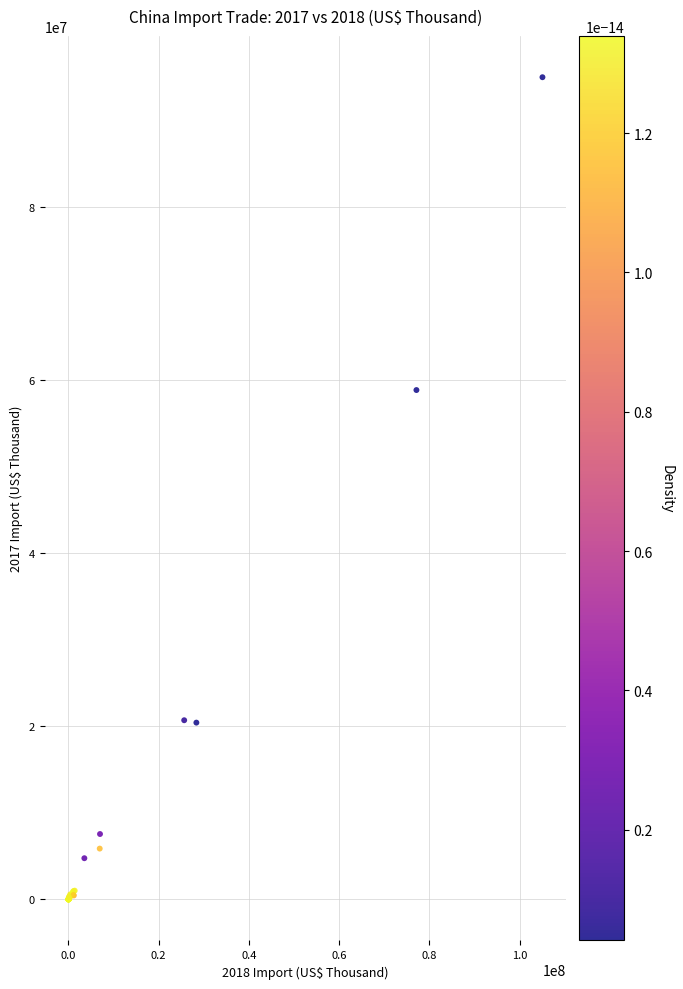

What Y value in the scatter plot is closest to 47504560?

58857155.3